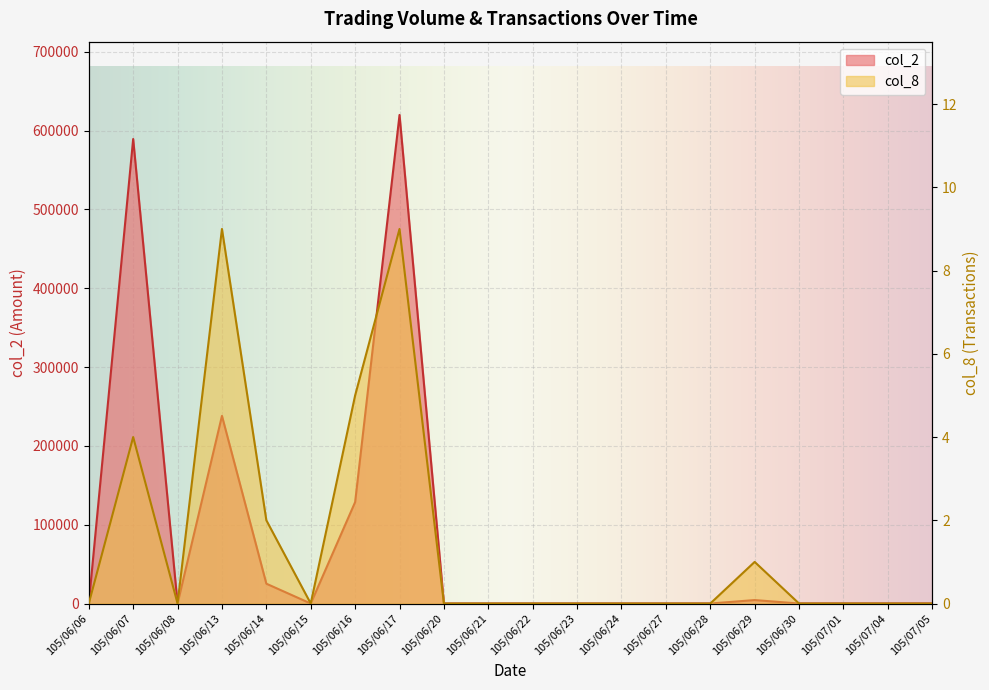

Which label corresponds to the smallest value in the chart?

105/06/06